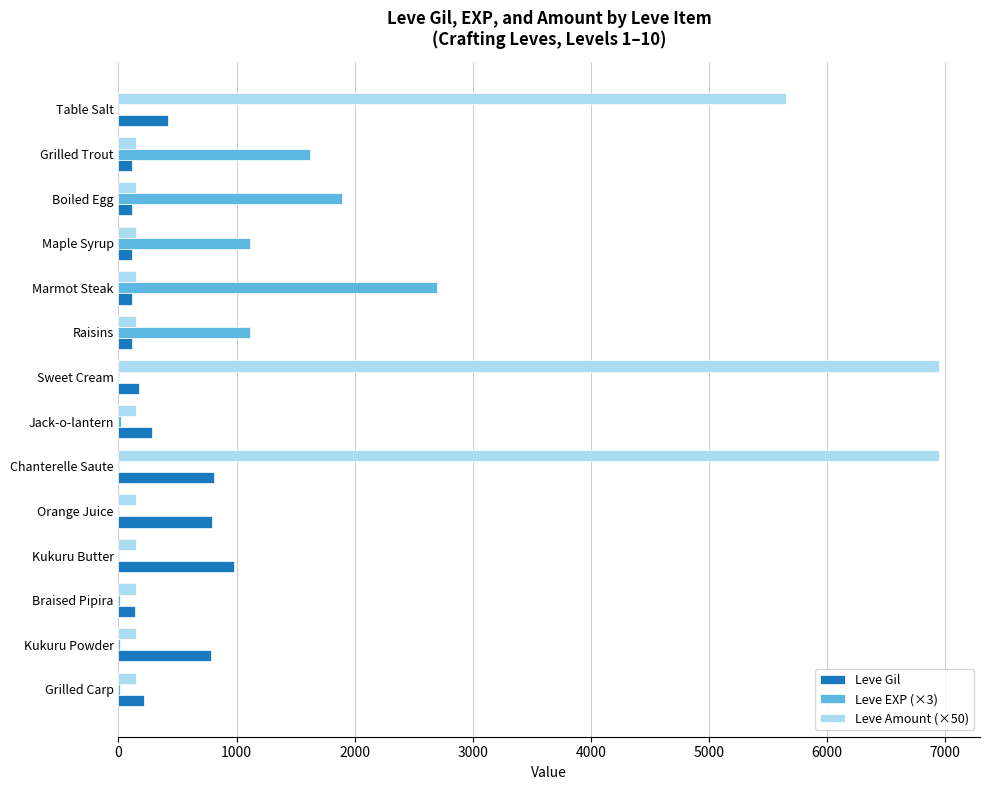

Is it true that Leve Amount (×50) equals 150 at Grilled Trout?

True